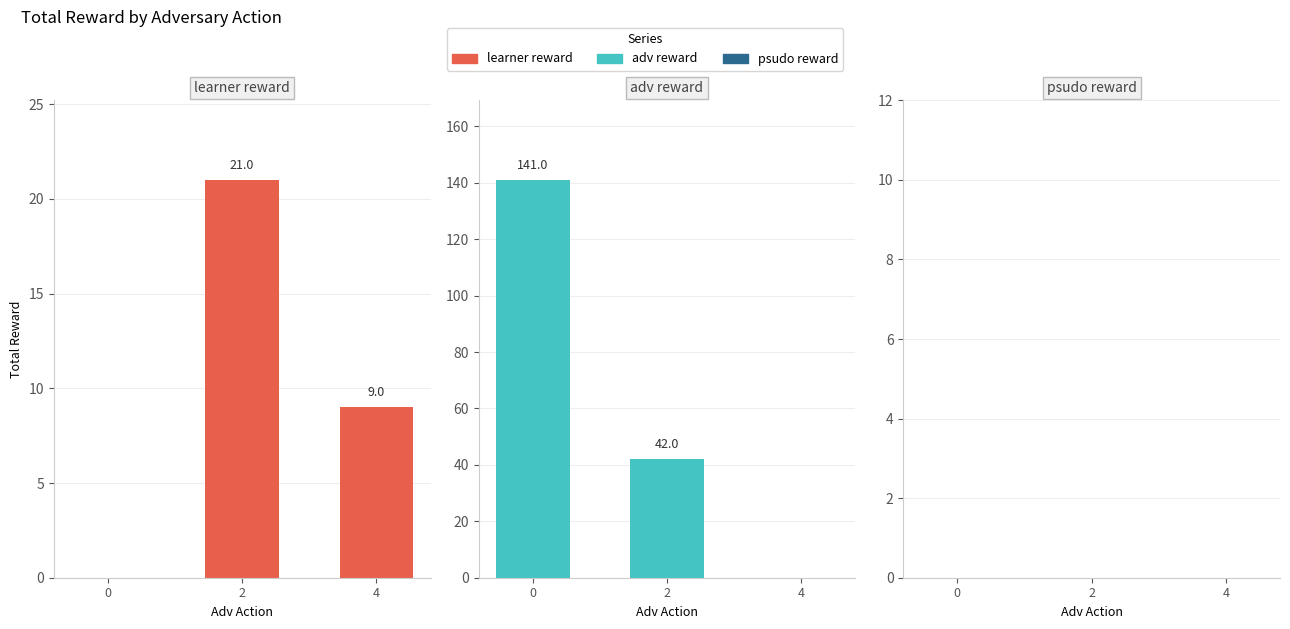

What is the average value of the learner reward series?

10